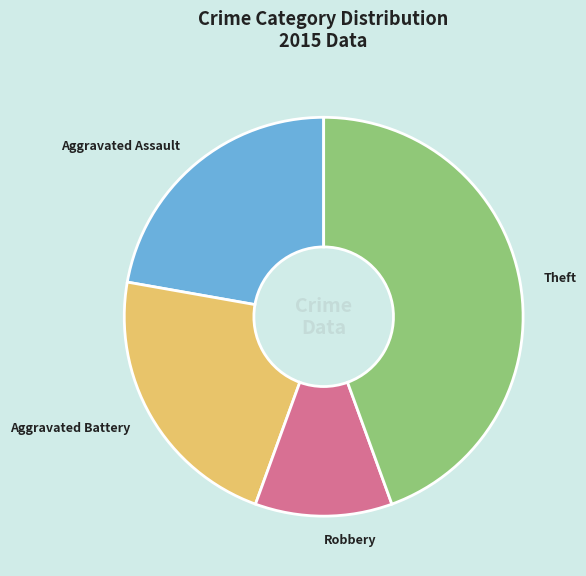

Is it true that Aggravated Battery is 22% of the pie?

True